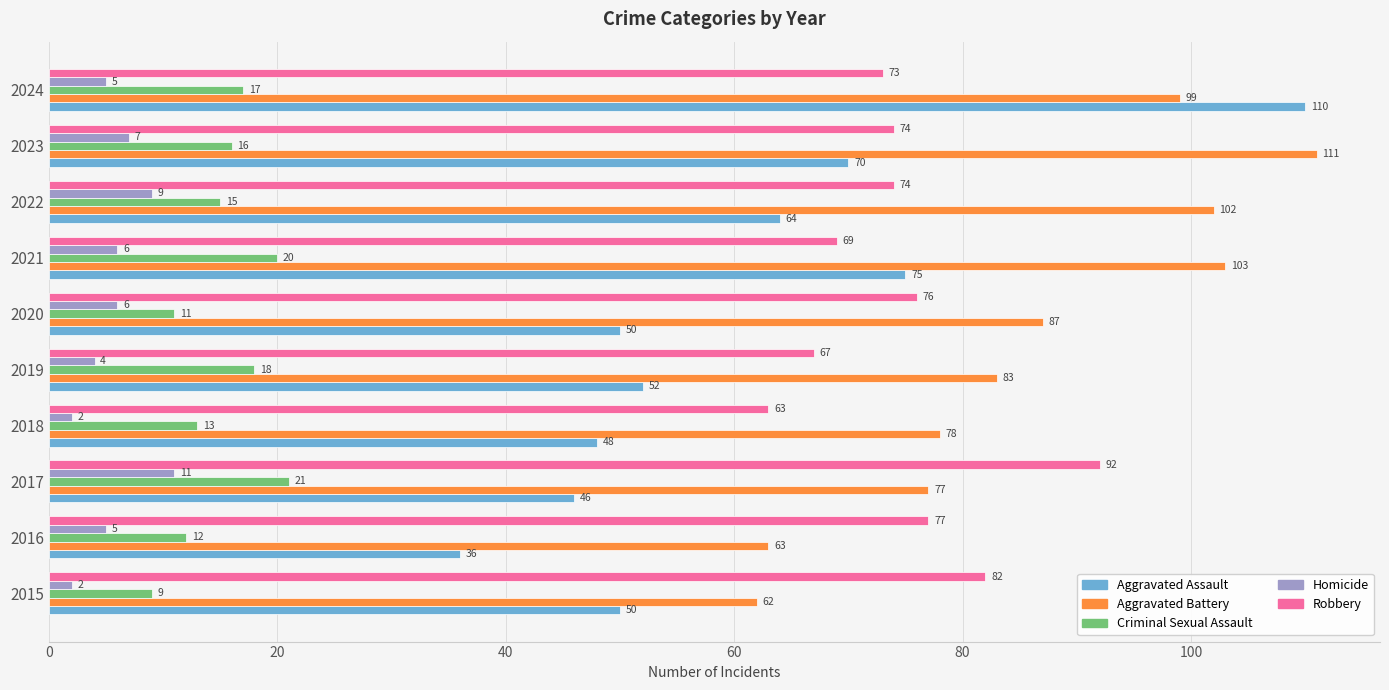

Rank the series by their maximum value, from lowest to highest.

Homicide, Criminal Sexual Assault, Robbery, Aggravated Assault, Aggravated Battery